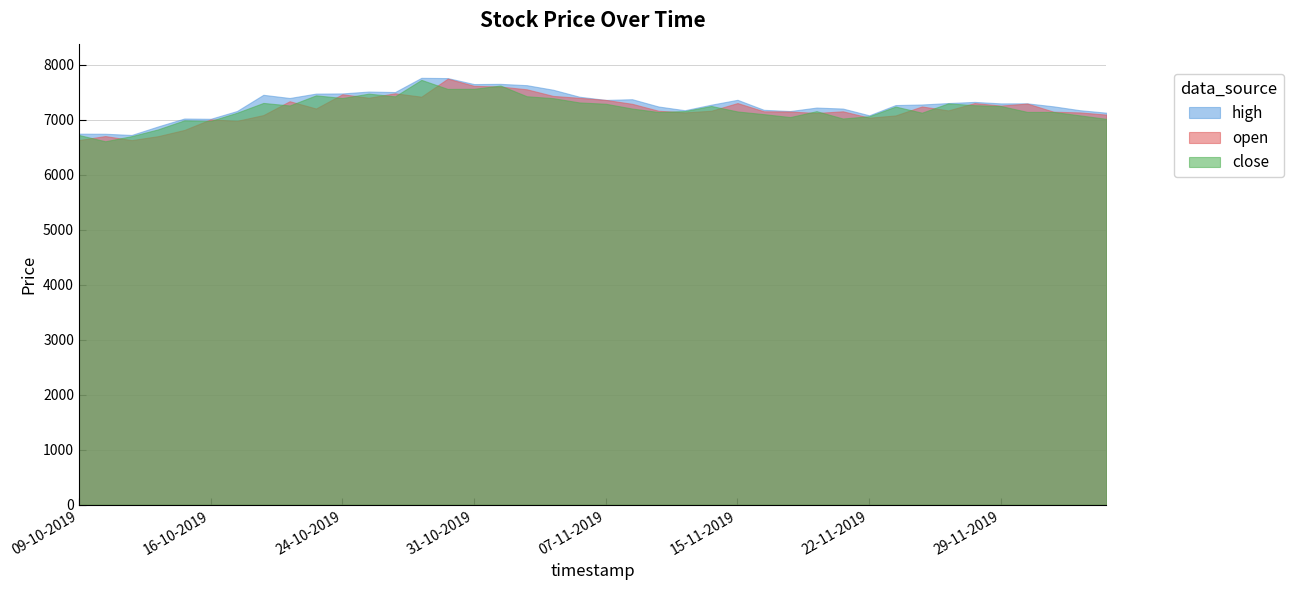

How many lines are shown in the chart?

3